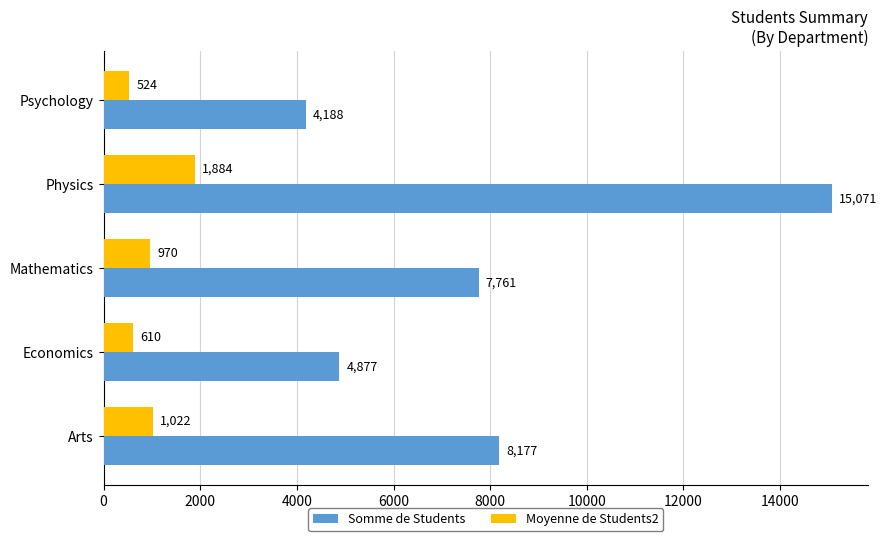

What is the difference between the maximum and minimum values in the Moyenne de Students2 series?

1360.4